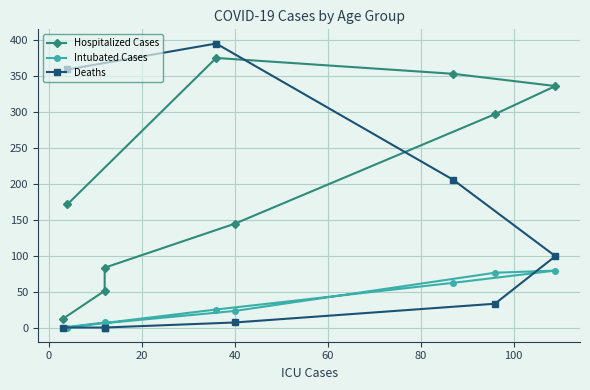

What is the total value across all series at 40?

177